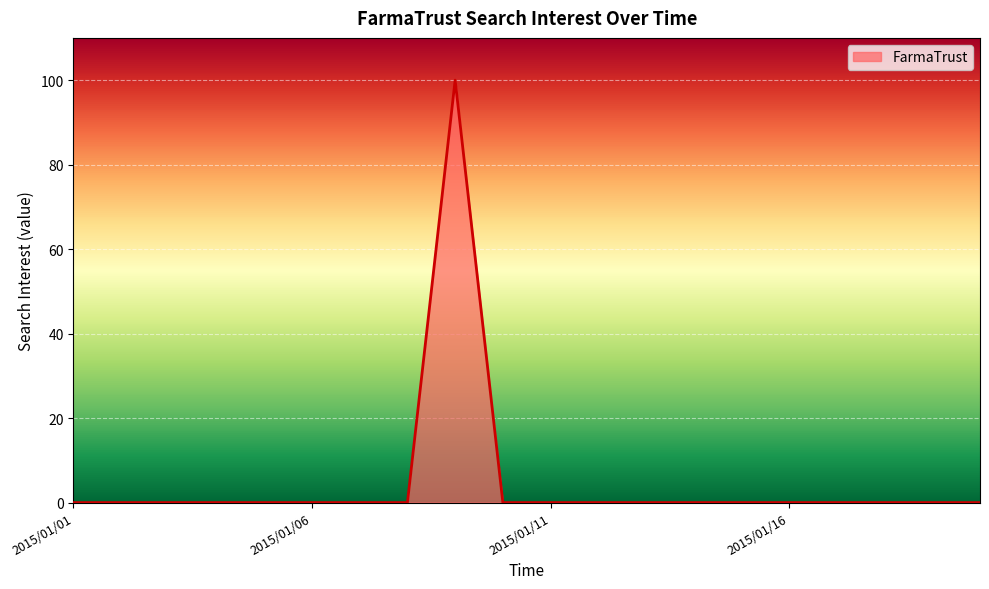

What is the difference between the maximum and minimum values?

100